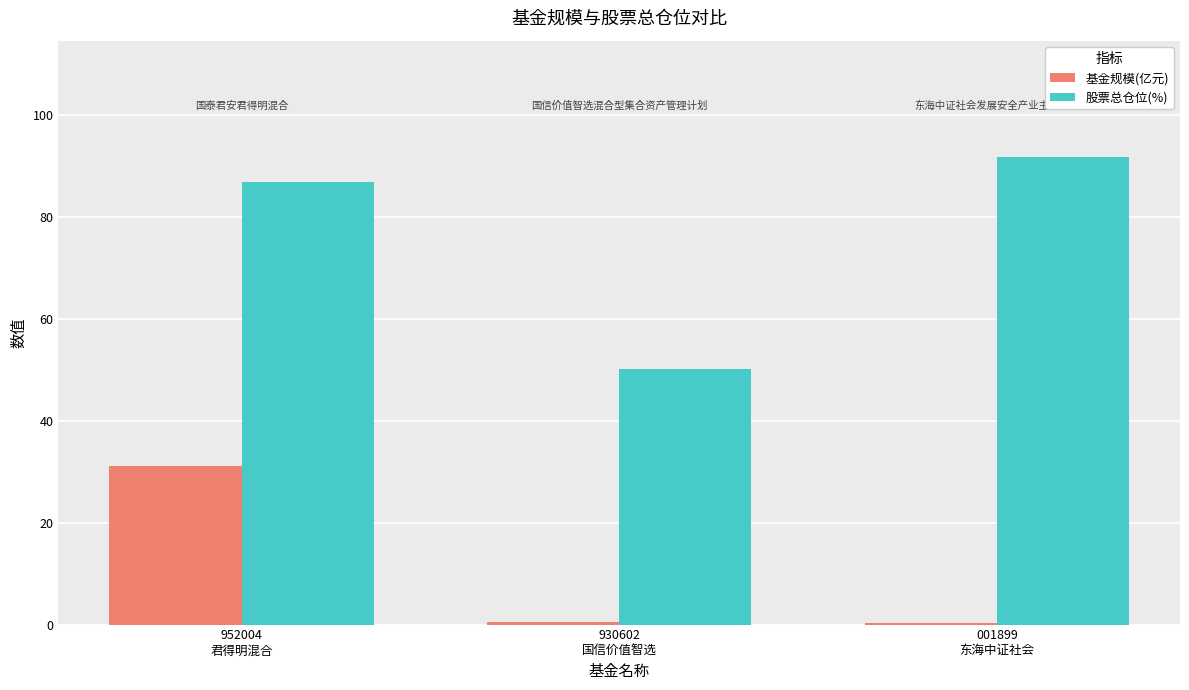

What is the maximum value shown in the chart?

91.7